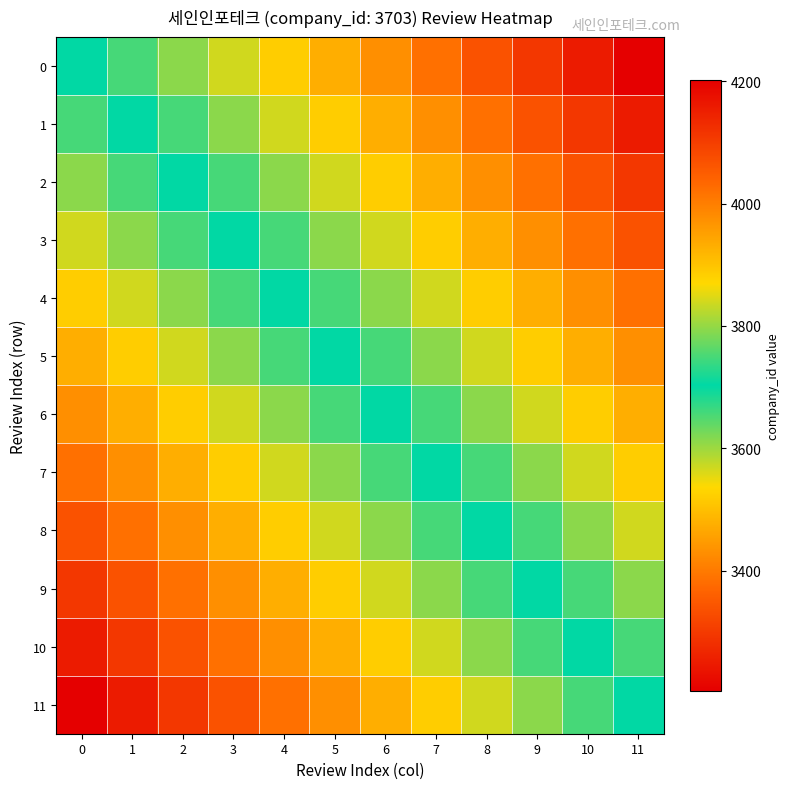

Reading right to left, extract all data points from this chart.

0: 11=4203.0	10=4157.5	9=4112.1	8=4066.6	7=4021.2	6=3975.7	5=3930.3	4=3884.8	3=3839.4	2=3793.9	1=3748.5	0=3703.0
1: 11=4157.5	10=4112.1	9=4066.6	8=4021.2	7=3975.7	6=3930.3	5=3884.8	4=3839.4	3=3793.9	2=3748.5	1=3703.0	0=3657.5
2: 11=4112.1	10=4066.6	9=4021.2	8=3975.7	7=3930.3	6=3884.8	5=3839.4	4=3793.9	3=3748.5	2=3703.0	1=3657.5	0=3612.1
3: 11=4066.6	10=4021.2	9=3975.7	8=3930.3	7=3884.8	6=3839.4	5=3793.9	4=3748.5	3=3703.0	2=3657.5	1=3612.1	0=3566.6
4: 11=4021.2	10=3975.7	9=3930.3	8=3884.8	7=3839.4	6=3793.9	5=3748.5	4=3703.0	3=3657.5	2=3612.1	1=3566.6	0=3521.2
5: 11=3975.7	10=3930.3	9=3884.8	8=3839.4	7=3793.9	6=3748.5	5=3703.0	4=3657.5	3=3612.1	2=3566.6	1=3521.2	0=3475.7
6: 11=3930.3	10=3884.8	9=3839.4	8=3793.9	7=3748.5	6=3703.0	5=3657.5	4=3612.1	3=3566.6	2=3521.2	1=3475.7	0=3430.3
7: 11=3884.8	10=3839.4	9=3793.9	8=3748.5	7=3703.0	6=3657.5	5=3612.1	4=3566.6	3=3521.2	2=3475.7	1=3430.3	0=3384.8
8: 11=3839.4	10=3793.9	9=3748.5	8=3703.0	7=3657.5	6=3612.1	5=3566.6	4=3521.2	3=3475.7	2=3430.3	1=3384.8	0=3339.4
9: 11=3793.9	10=3748.5	9=3703.0	8=3657.5	7=3612.1	6=3566.6	5=3521.2	4=3475.7	3=3430.3	2=3384.8	1=3339.4	0=3293.9
10: 11=3748.5	10=3703.0	9=3657.5	8=3612.1	7=3566.6	6=3521.2	5=3475.7	4=3430.3	3=3384.8	2=3339.4	1=3293.9	0=3248.5
11: 11=3703.0	10=3657.5	9=3612.1	8=3566.6	7=3521.2	6=3475.7	5=3430.3	4=3384.8	3=3339.4	2=3293.9	1=3248.5	0=3203.0